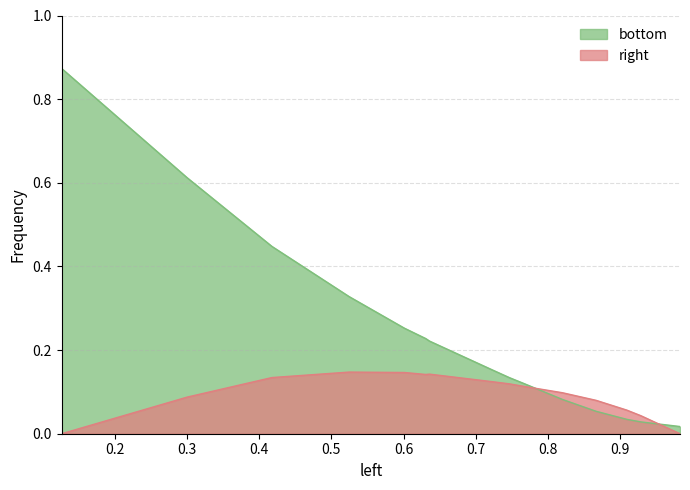

Reading right to left, transcribe all the data shown in this chart.

bottom: 0.0	0.0	0.0	0.0	0.0	0.1	0.1	0.1	0.1	0.2	0.2	0.2	0.3	0.3	0.4	0.6	0.9
right: 0.0	0.0	0.0	0.0	0.1	0.1	0.1	0.1	0.1	0.1	0.1	0.1	0.1	0.1	0.1	0.1	0.0